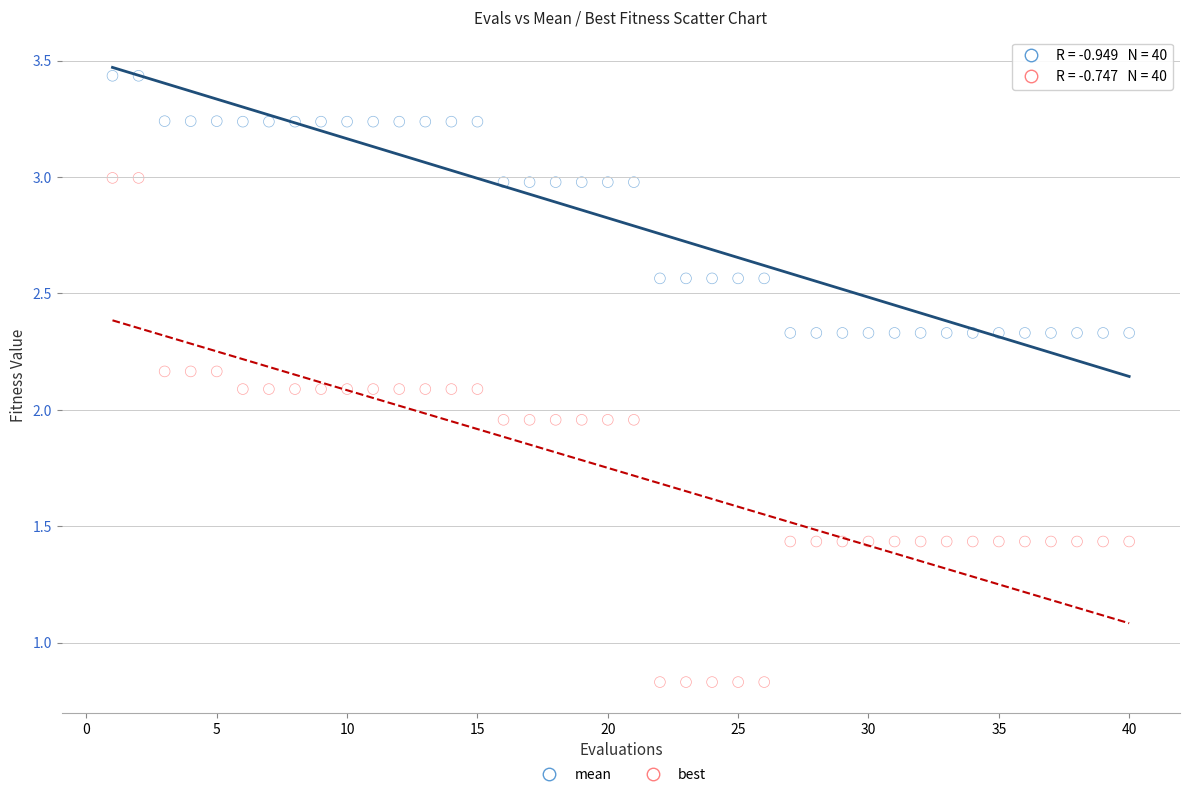

What are all the series names shown in the legend?

mean, best